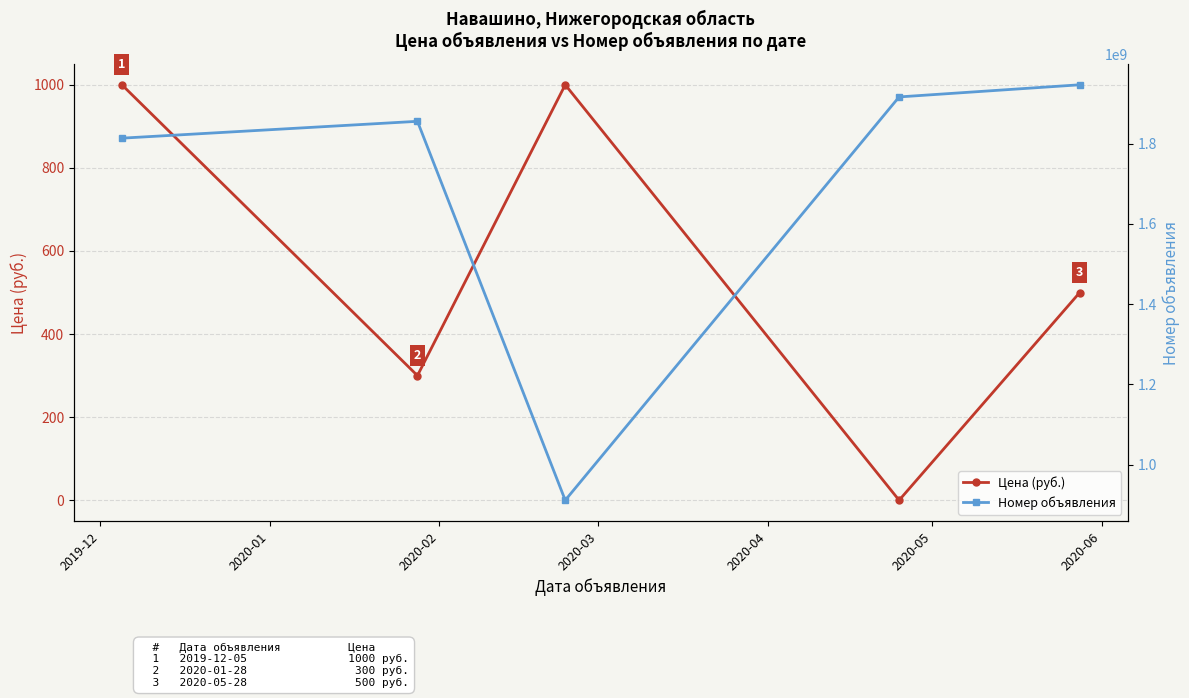

How many interior local peaks does the Цена (руб.) series have?

1